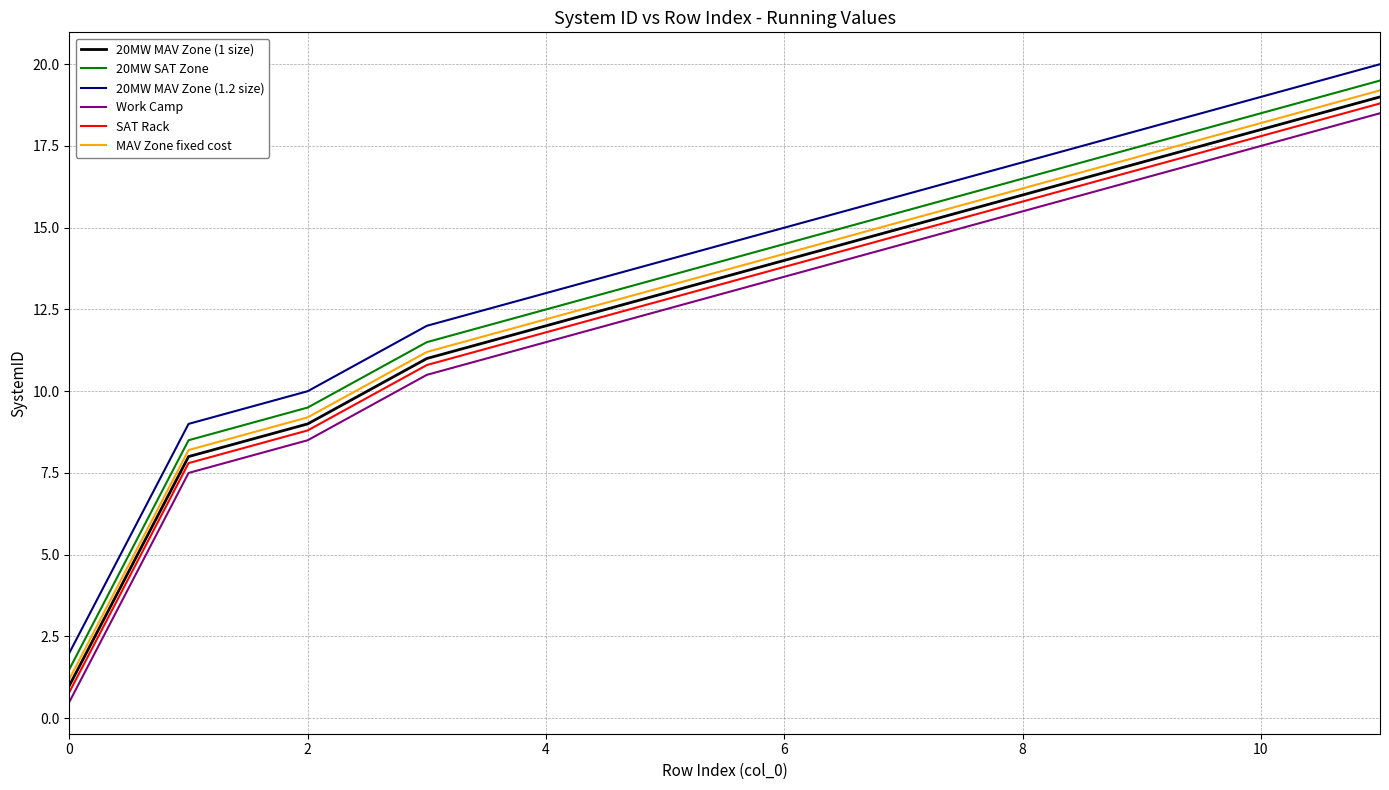

What is the sum of all MAV Zone fixed cost values?

155.4